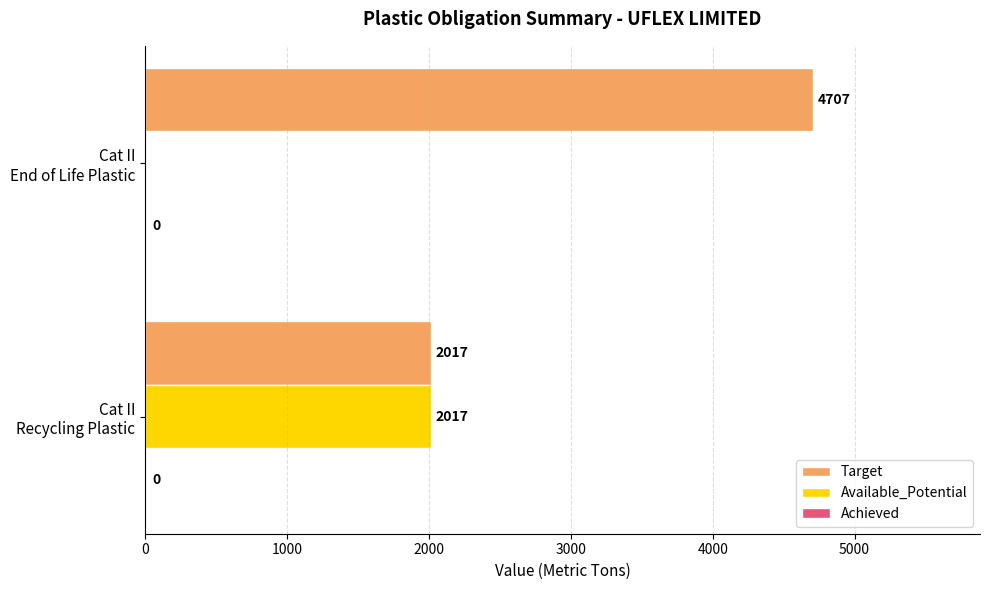

Which series has the largest total across all categories?

Target